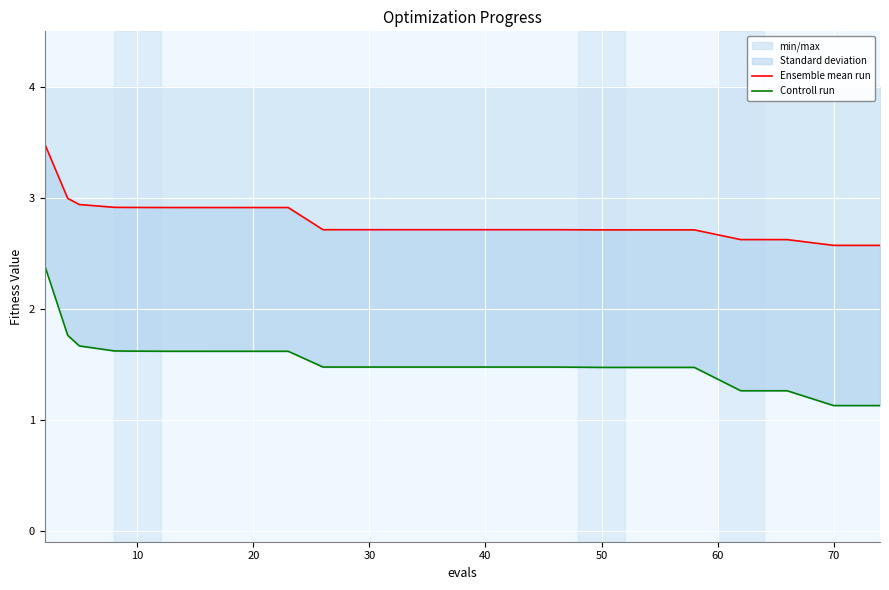

Reading right to left, transcribe all the data shown in this chart.

Ensemble mean run: 2.6	2.6	2.6	2.6	2.7	2.7	2.7	2.7	2.7	2.7	2.7	2.7	2.7	2.9	2.9	2.9	2.9	2.9	2.9	2.9	2.9	2.9	2.9	2.9	3.0	3.5
Controll run: 1.1	1.1	1.3	1.3	1.5	1.5	1.5	1.5	1.5	1.5	1.5	1.5	1.5	1.6	1.6	1.6	1.6	1.6	1.6	1.6	1.6	1.6	1.6	1.7	1.8	2.4